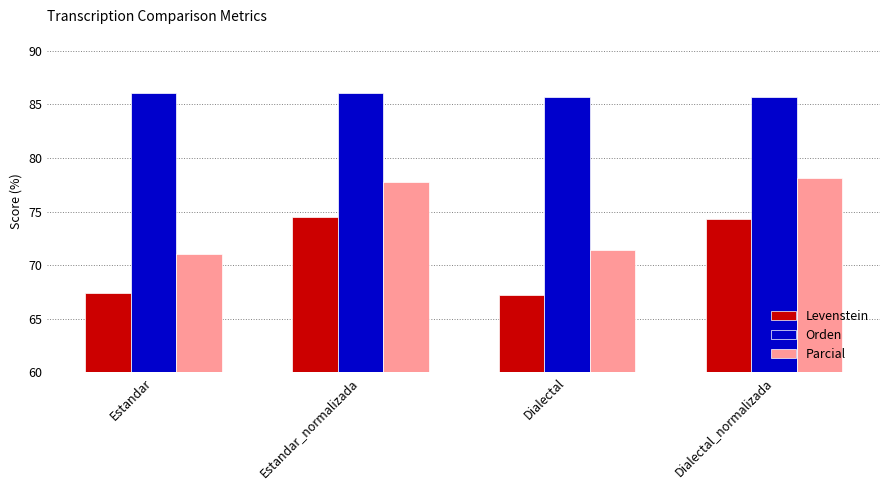

Reading right to left, extract all data points from this chart.

Levenstein: Dialectal_normalizada=74.3	Dialectal=67.2	Estandar_normalizada=74.5	Estandar=67.4
Orden: Dialectal_normalizada=85.7	Dialectal=85.7	Estandar_normalizada=86.1	Estandar=86.1
Parcial: Dialectal_normalizada=78.1	Dialectal=71.4	Estandar_normalizada=77.7	Estandar=71.0